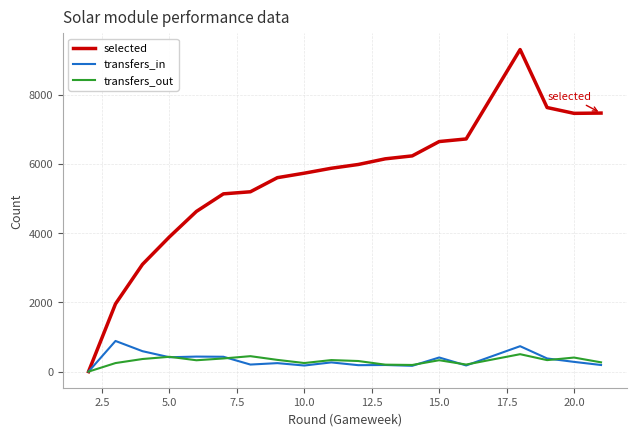

Does the chart display data point markers on the line(s)?

No